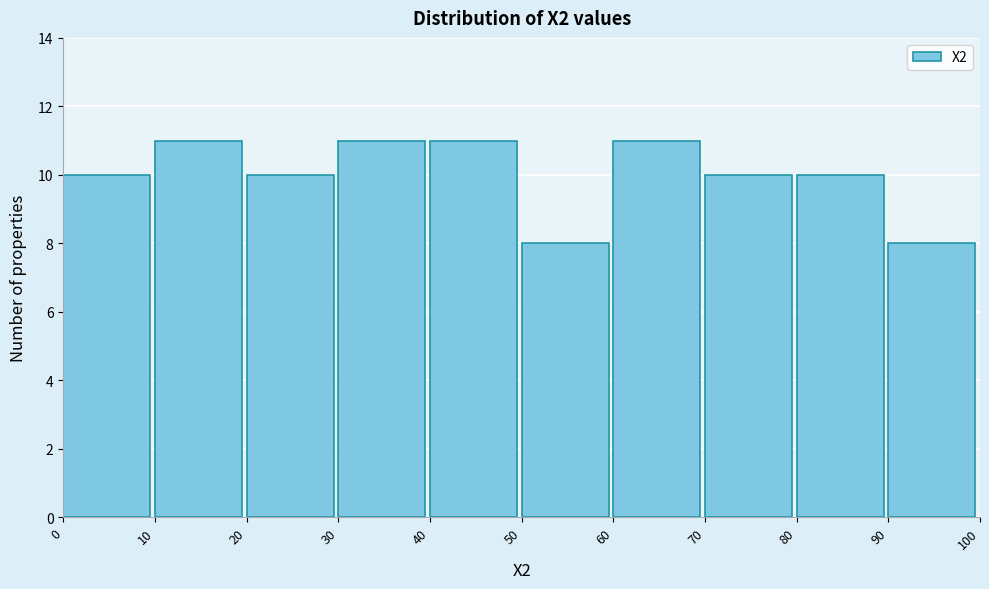

What is the height of the bar covering 90 to 100 on the x-axis? The values are not printed on the chart, so give them approximately, as read against the axis.

8